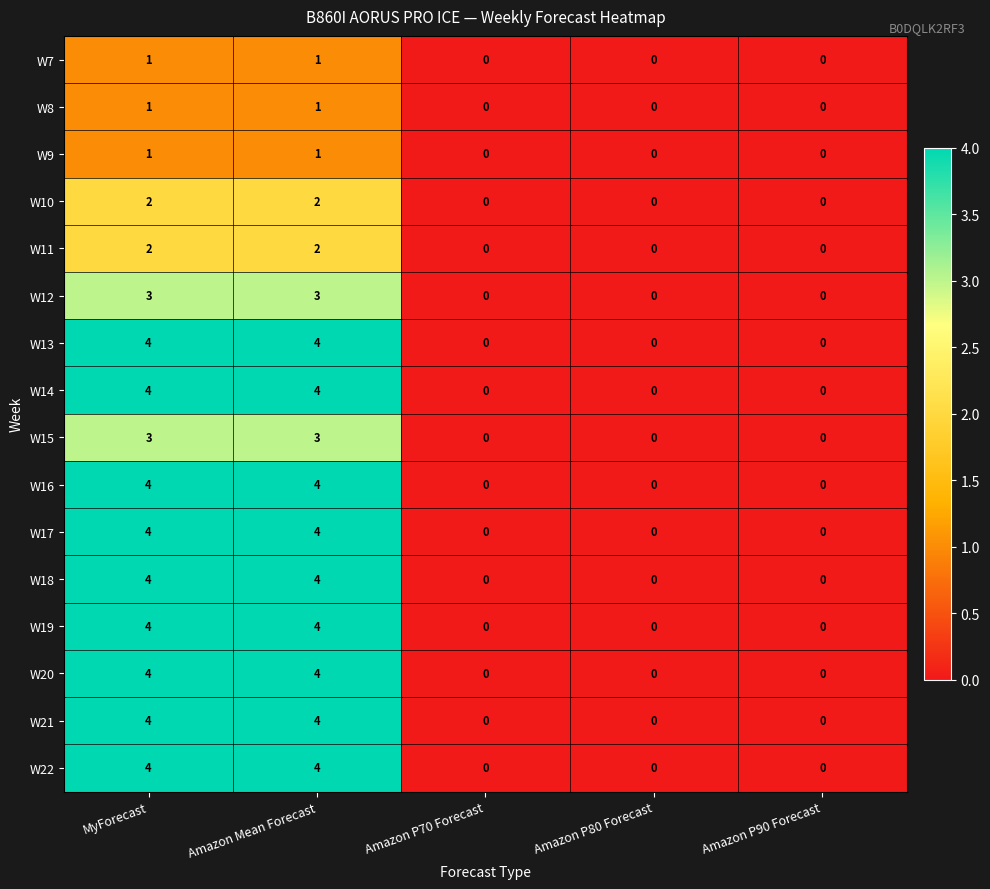

What is the difference between the maximum and minimum values in the W12 series?

3